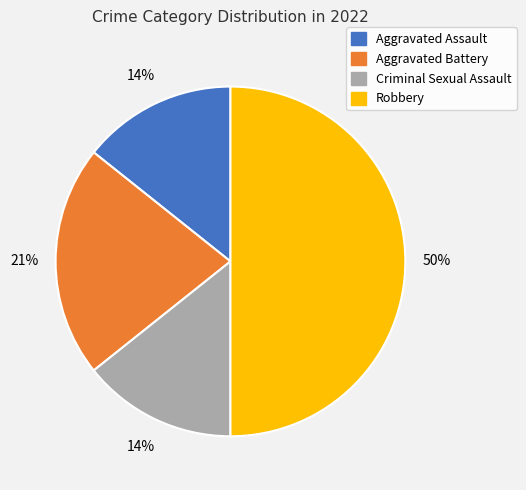

How many slices are in this pie chart?

4